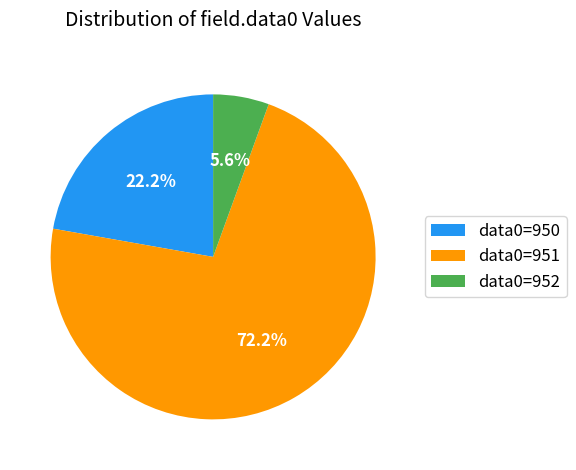

Which category has the biggest portion of the pie?

data0=951